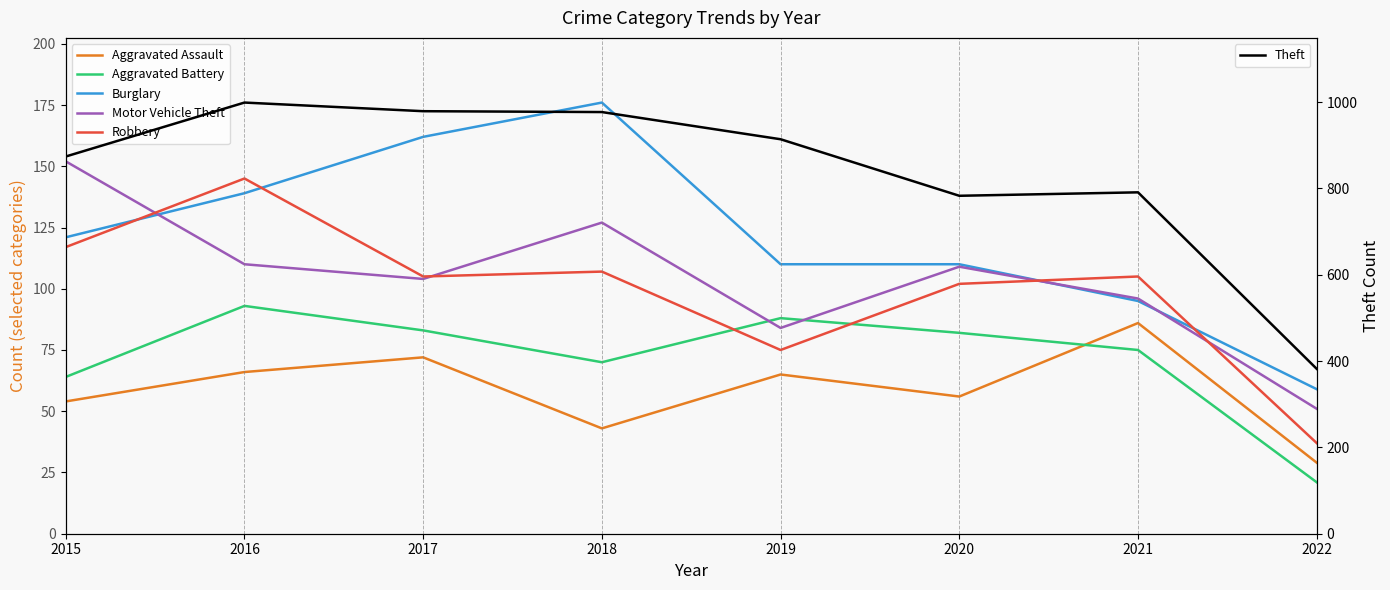

True or false: Aggravated Assault has a value of 122 at 2021.

False